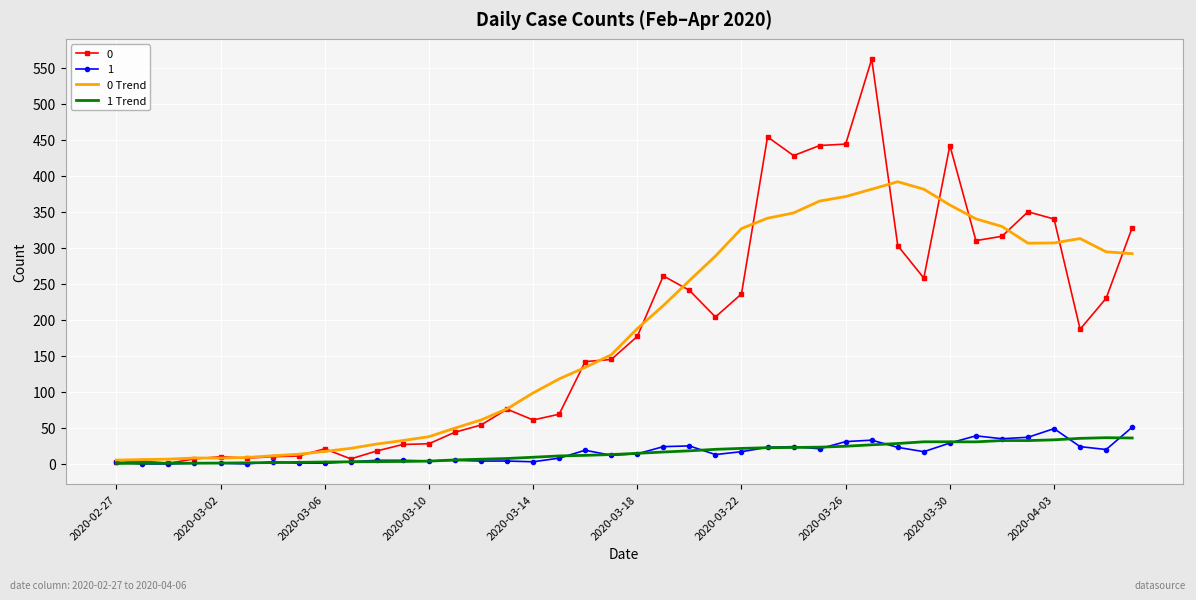

True or false: 0 Trend has more than 1 points higher than both neighbors.

True